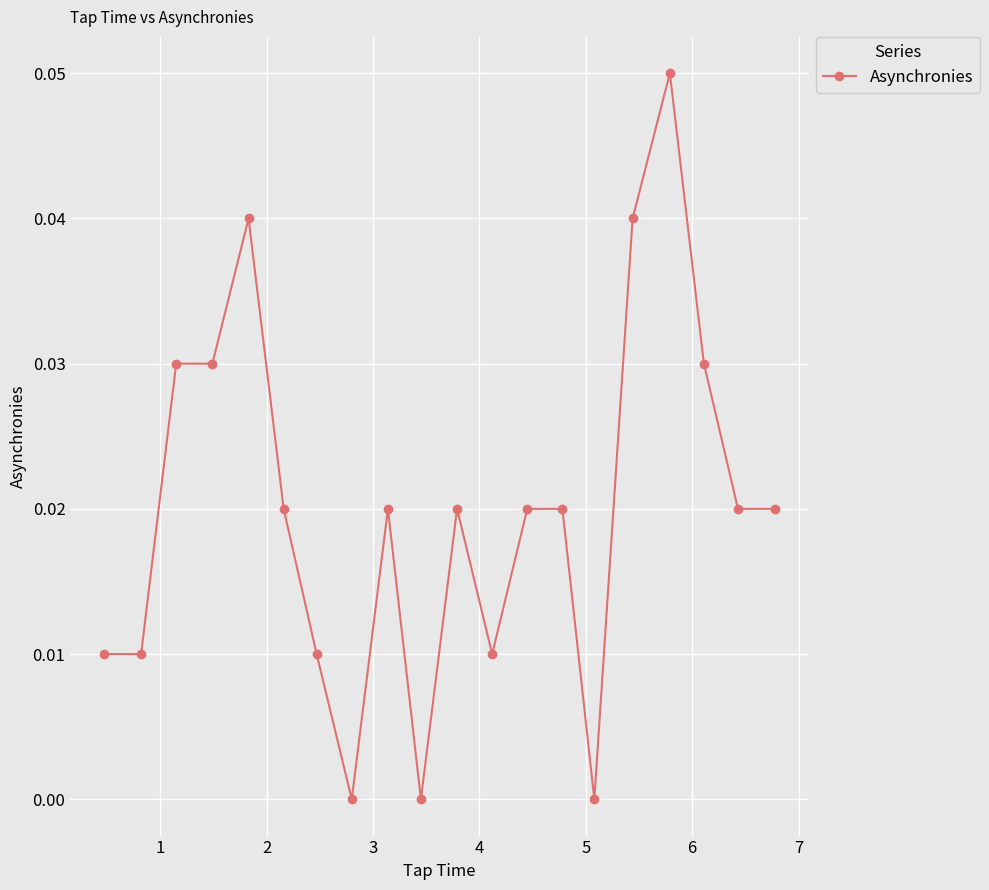

What is the sum of all values?

0.4